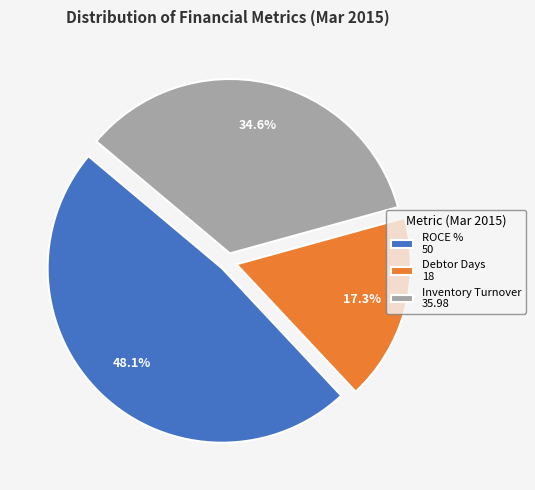

Does Inventory Turnover account for over 50% of the chart?

No